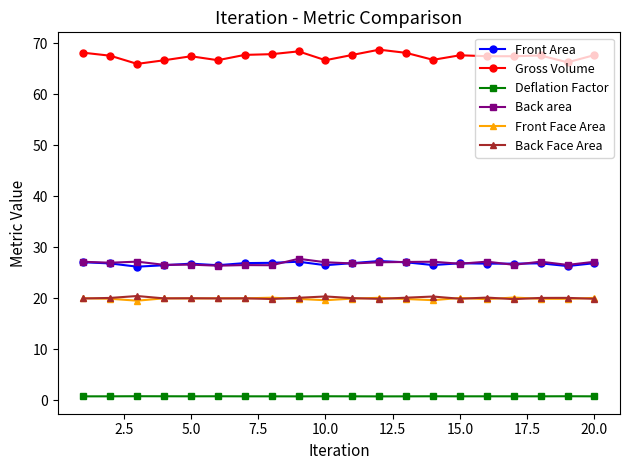

Which series has the largest range (max minus min)?

Gross Volume